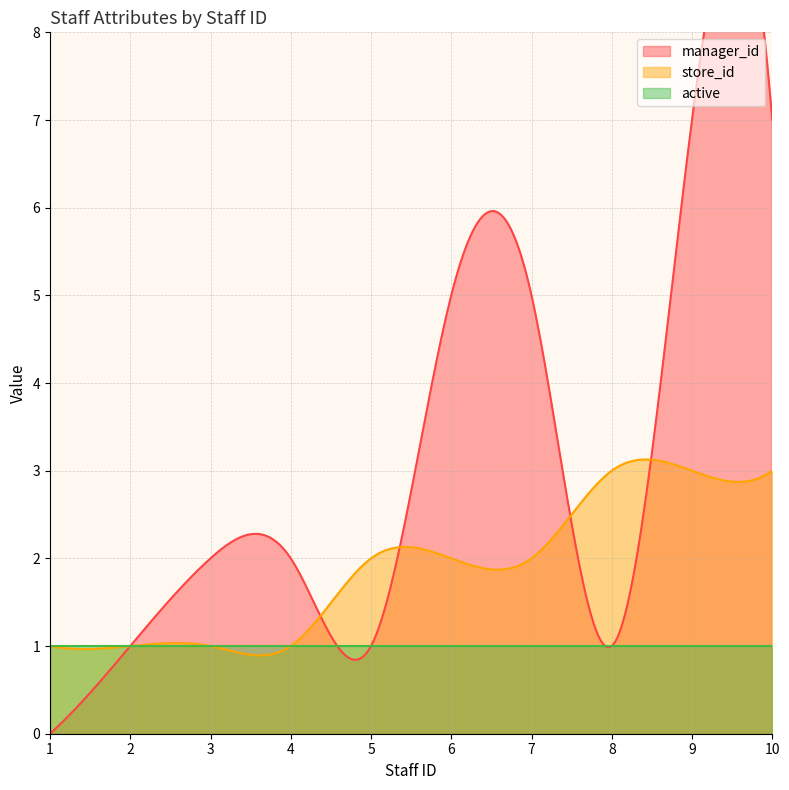

True or false: active and store_id intersect in this chart.

True